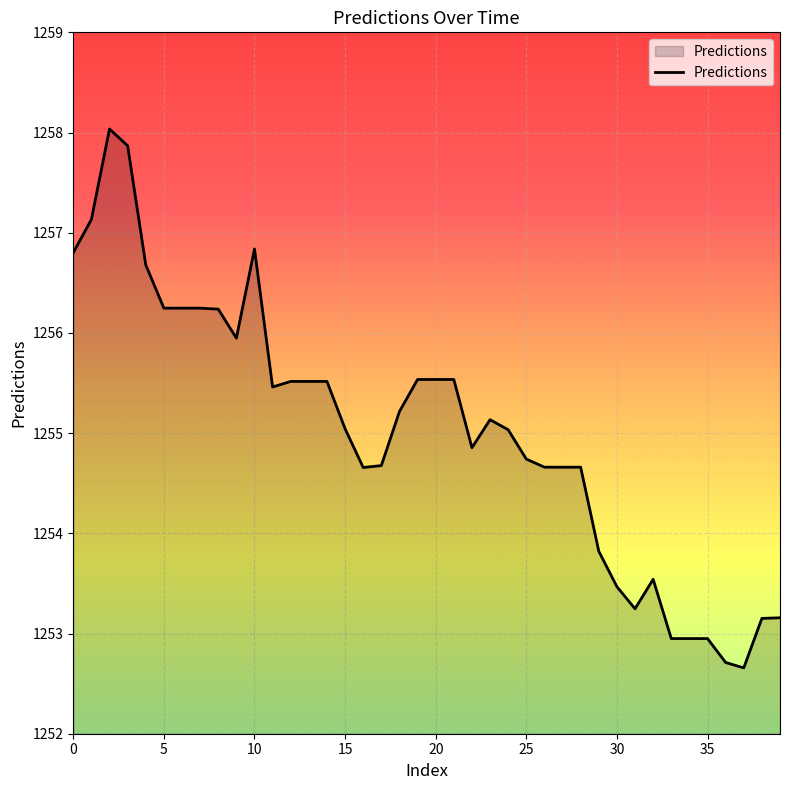

Count the number of values greater than 1255.

22